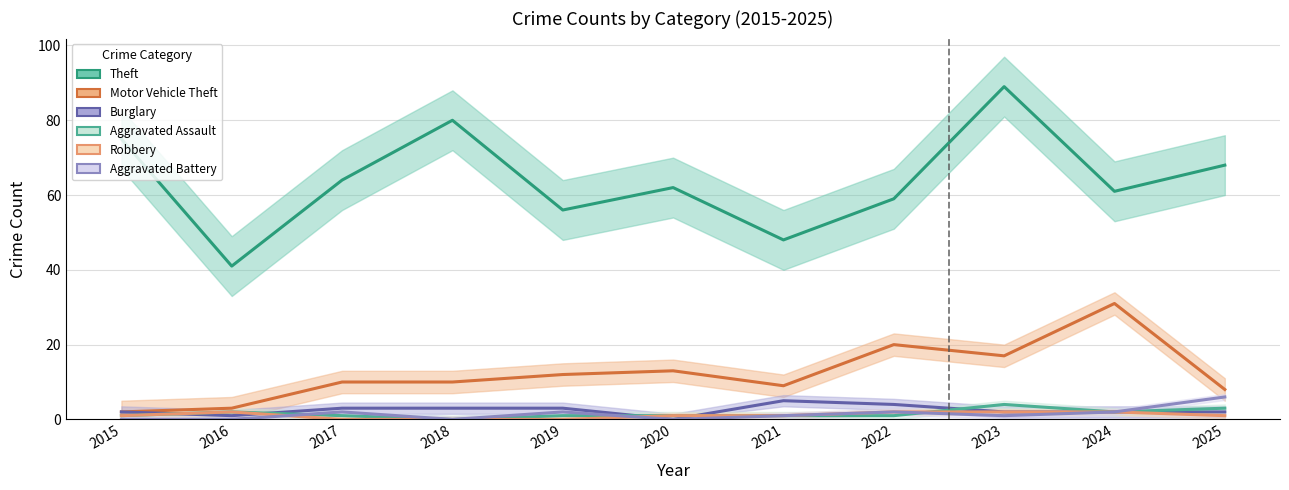

Rank the categories by Aggravated Assault value from highest to lowest.

2023, 2025, 2016, 2024, 2015, 2017, 2019, 2020, 2021, 2022, 2018